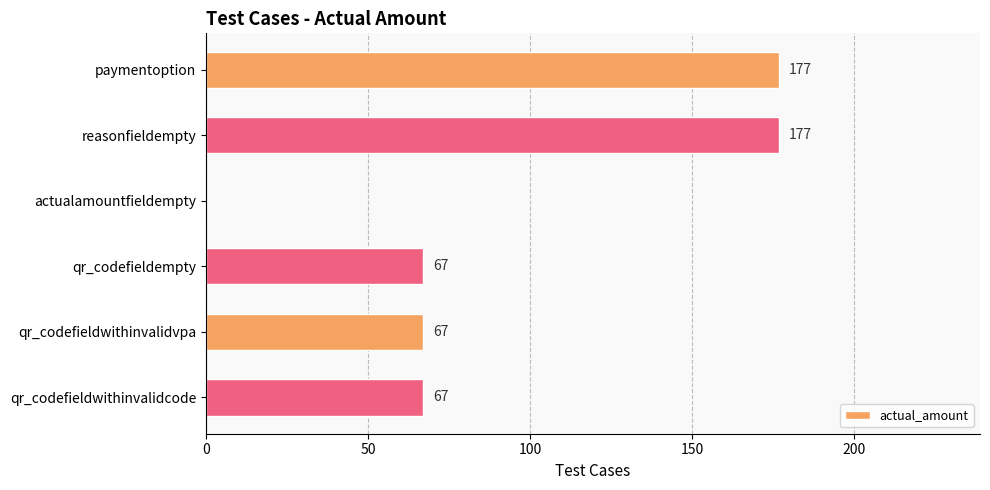

What is the sum of all values?

555